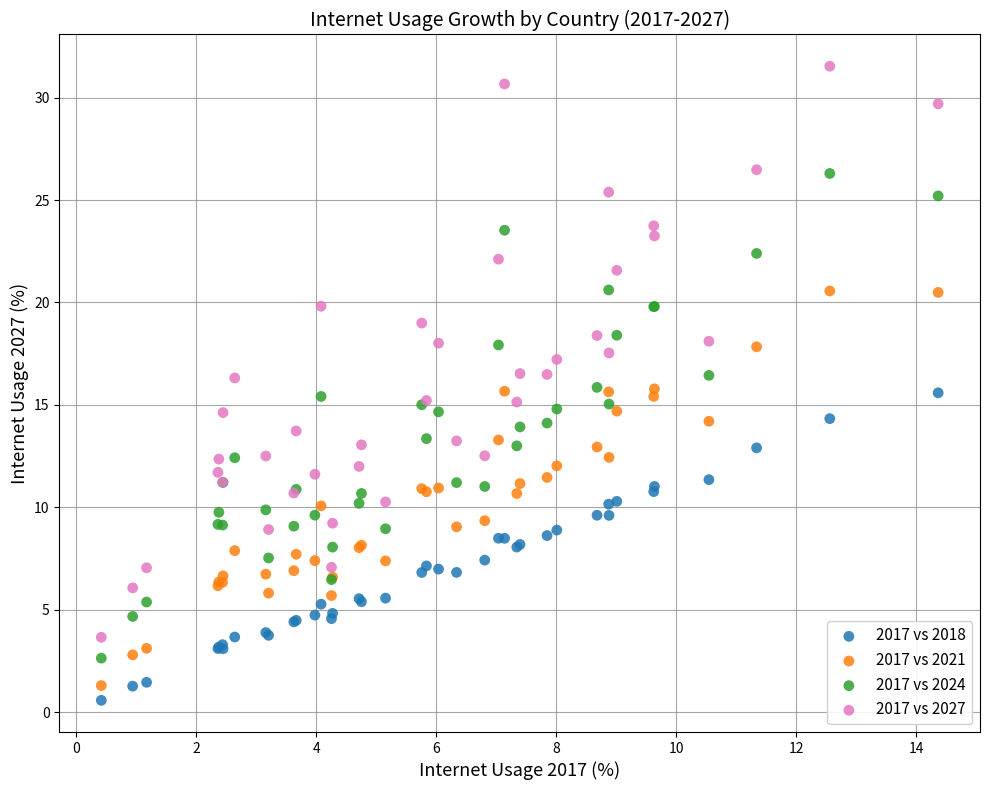

Which series reaches the minimum Y coordinate?

2017 vs 2018